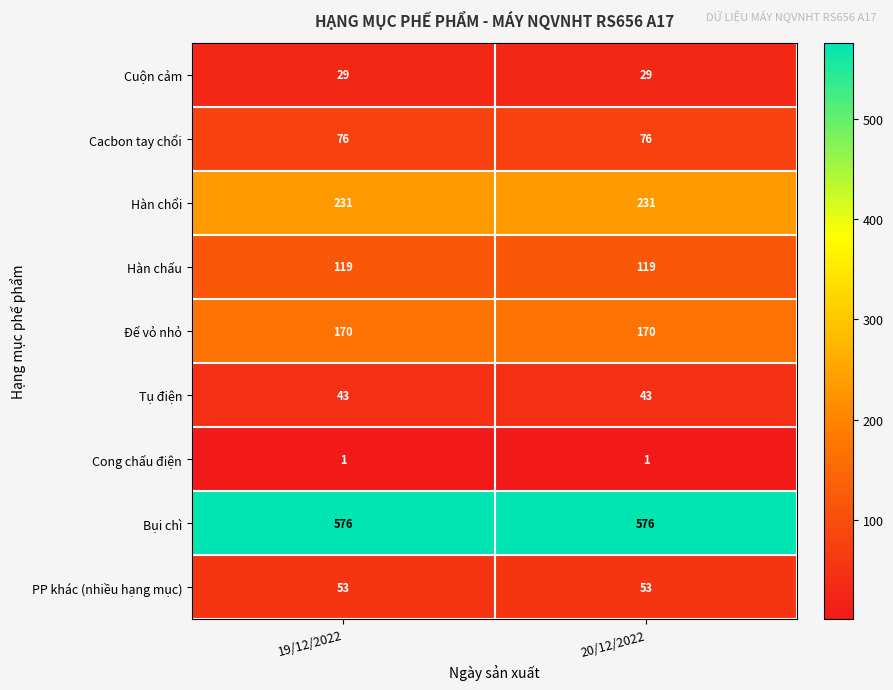

Is the value of Bụi chì at 20/12/2022 greater than the value of Cuộn cảm at 20/12/2022?

Yes